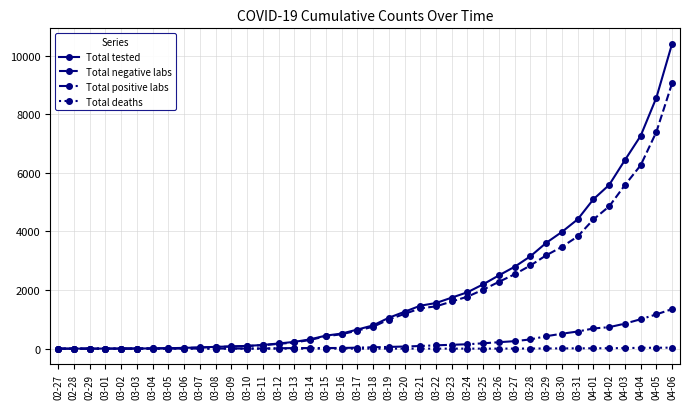

What is the value of the Total positive labs point at the 3rd from the left?

1